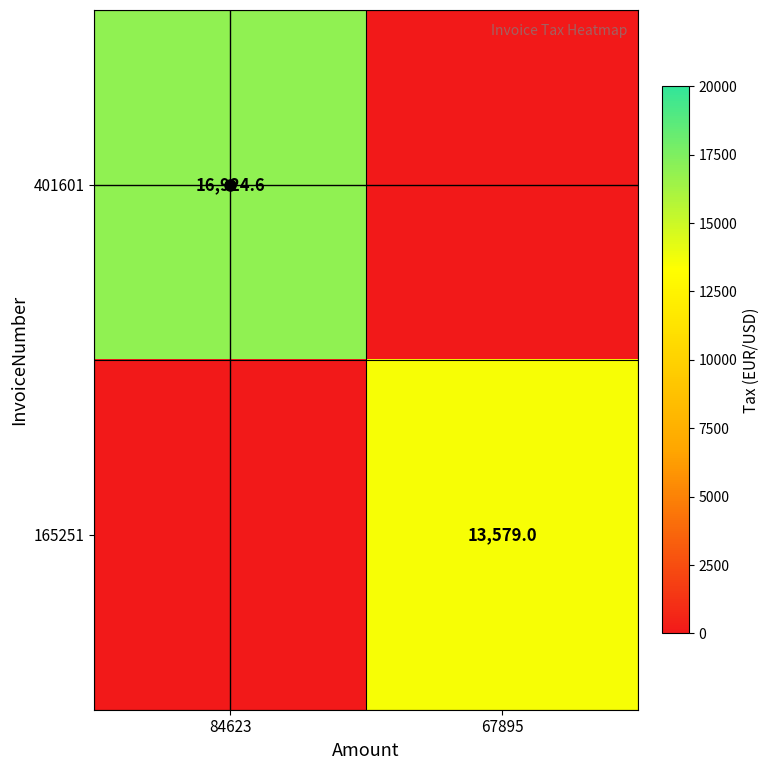

True or false: 401601 has a value of 7275.9 at 84623.

False